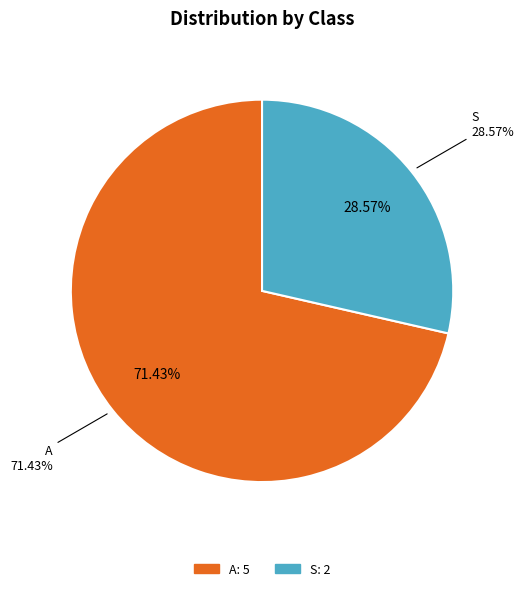

Which slice is the largest?

A